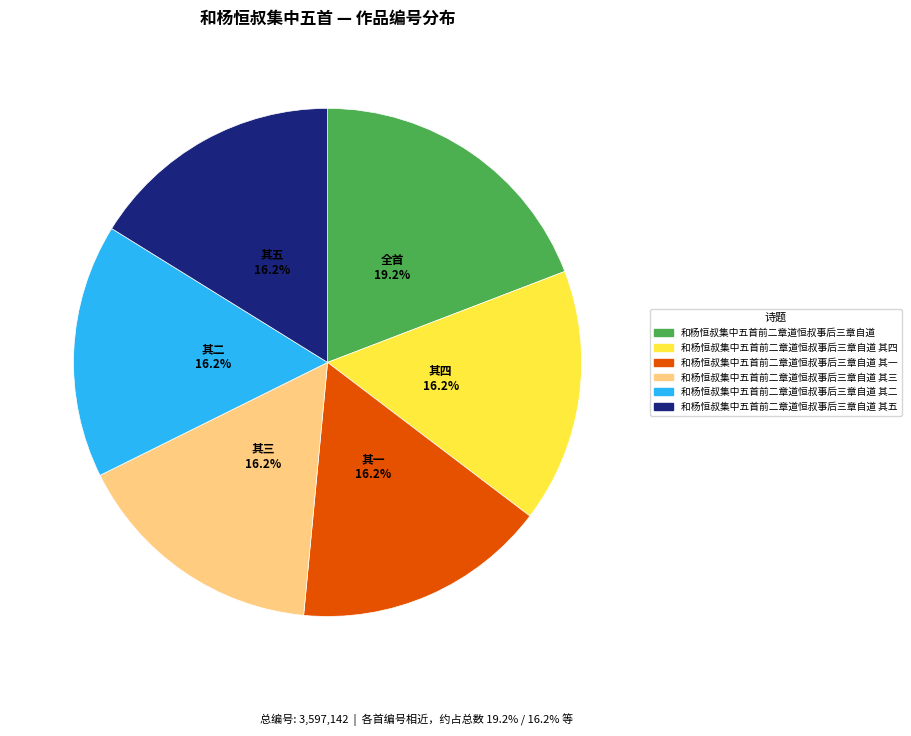

Is there any slice that represents more than half of the pie?

No